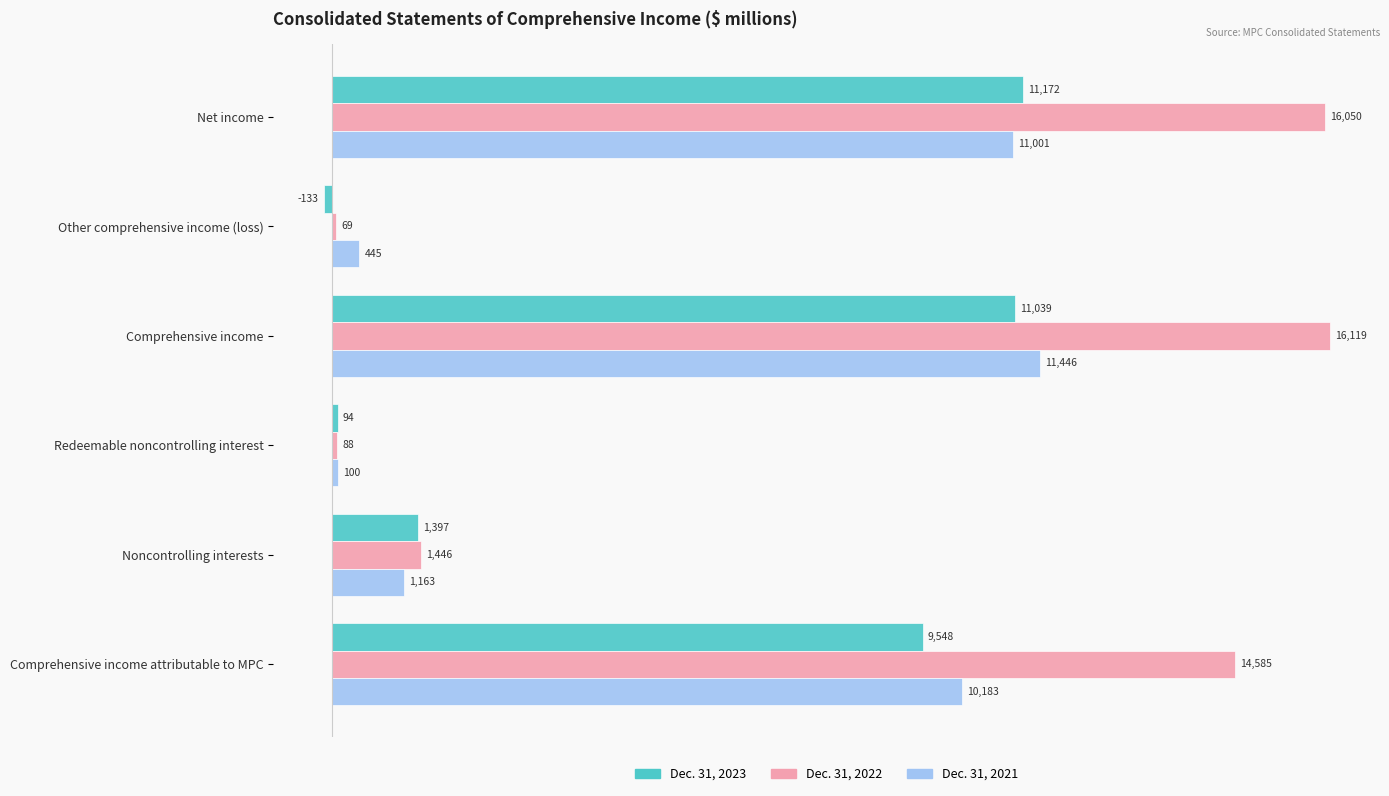

The Dec. 31, 2021 series shows 445 at Other comprehensive income (loss). True or false?

True